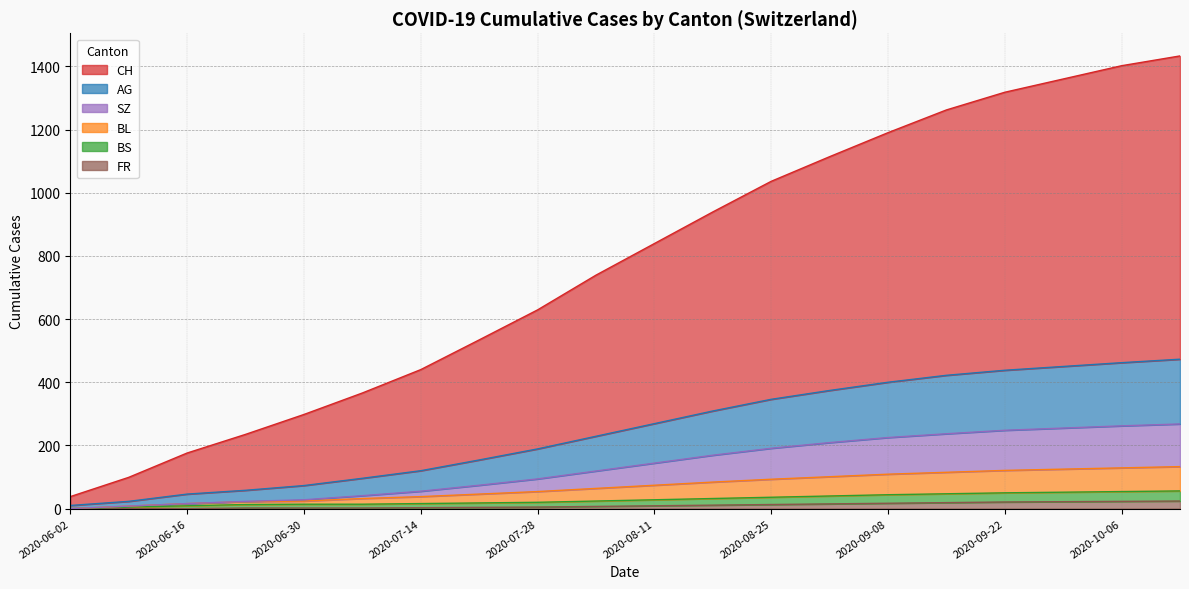

What is the difference between the maximum and second lowest values in the SZ series?

260